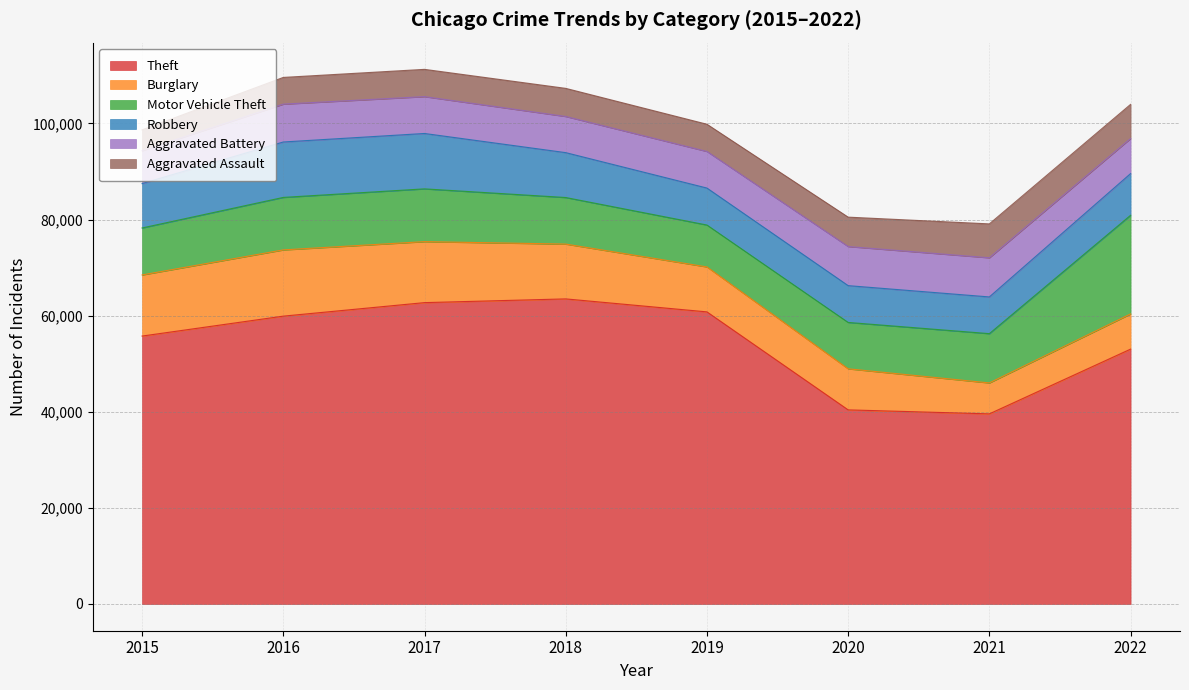

Reading right to left, list all the values displayed in this chart.

Theft: 53042	39568	40400	60795	63496	62720	59908	55760
Burglary: 7324	6440	8544	9354	11405	12693	13783	12719
Motor Vehicle Theft: 20524	10253	9651	8719	9691	10981	10924	9776
Robbery: 8679	7643	7660	7696	9342	11526	11535	9239
Aggravated Battery: 7307	8148	8138	7614	7529	7671	7878	6831
Aggravated Assault: 7095	7051	6114	5664	5845	5672	5557	4349